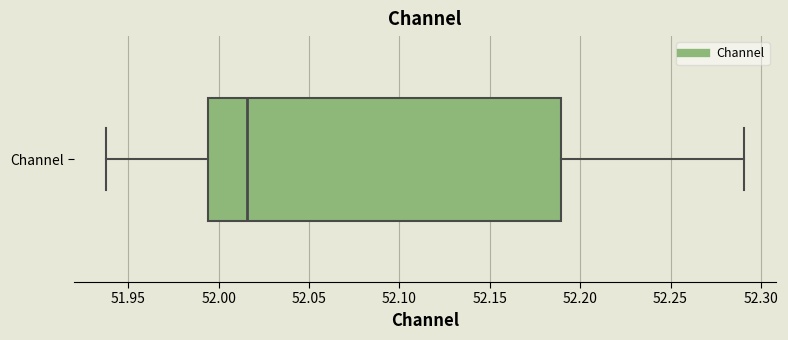

Where is the left edge of the box for Channel on the x-axis? The values are not printed on the chart, so give them approximately, as read against the axis.

51.995